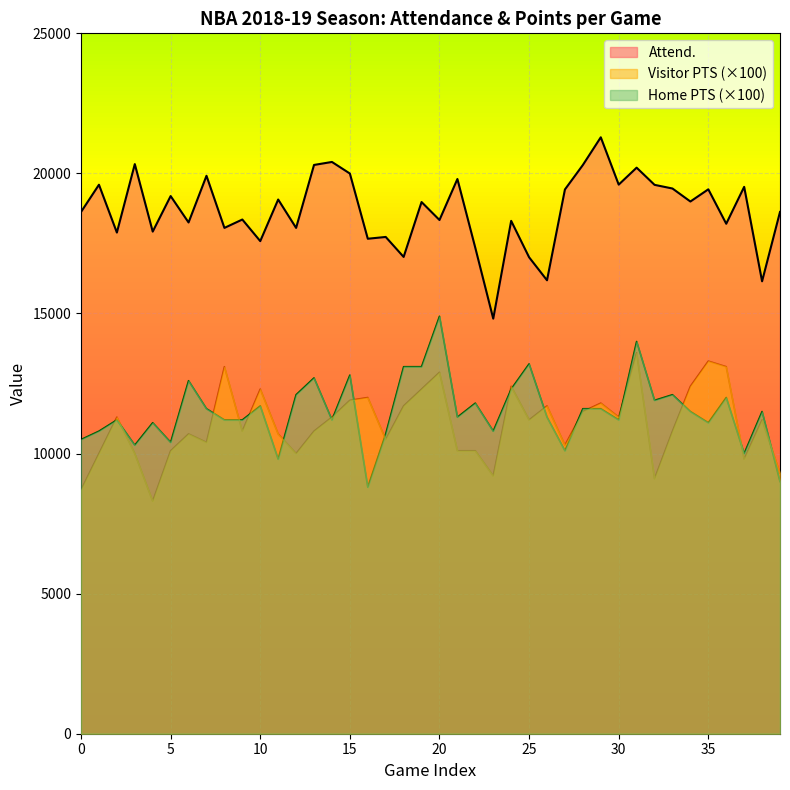

Which series changed the most between 20 and 36?

Home PTS